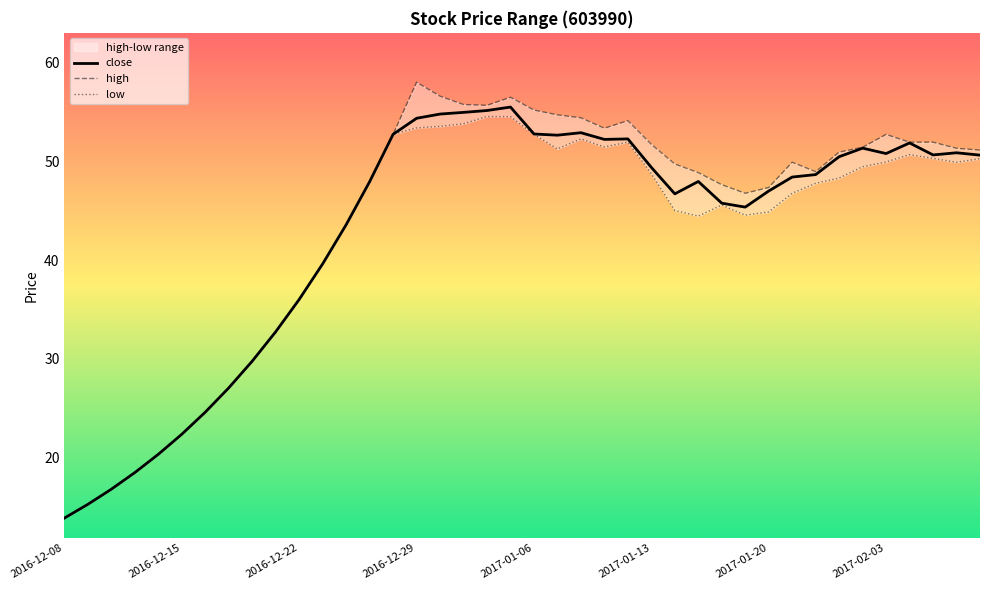

The value of low at 2016-12-08 is 13.9. True or false?

True